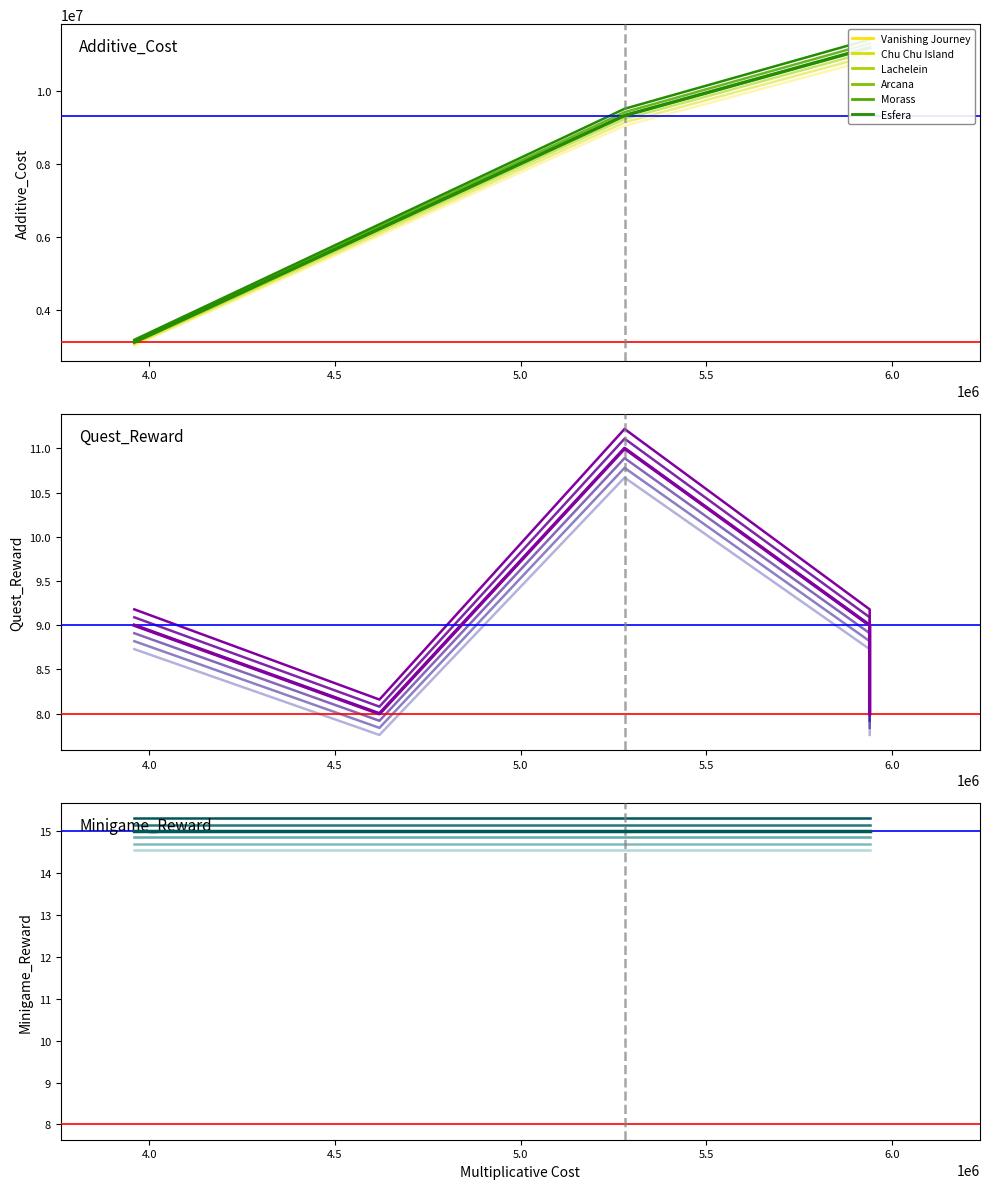

What is the difference between the maximum and second lowest values in the Quest_Reward series?

3.0